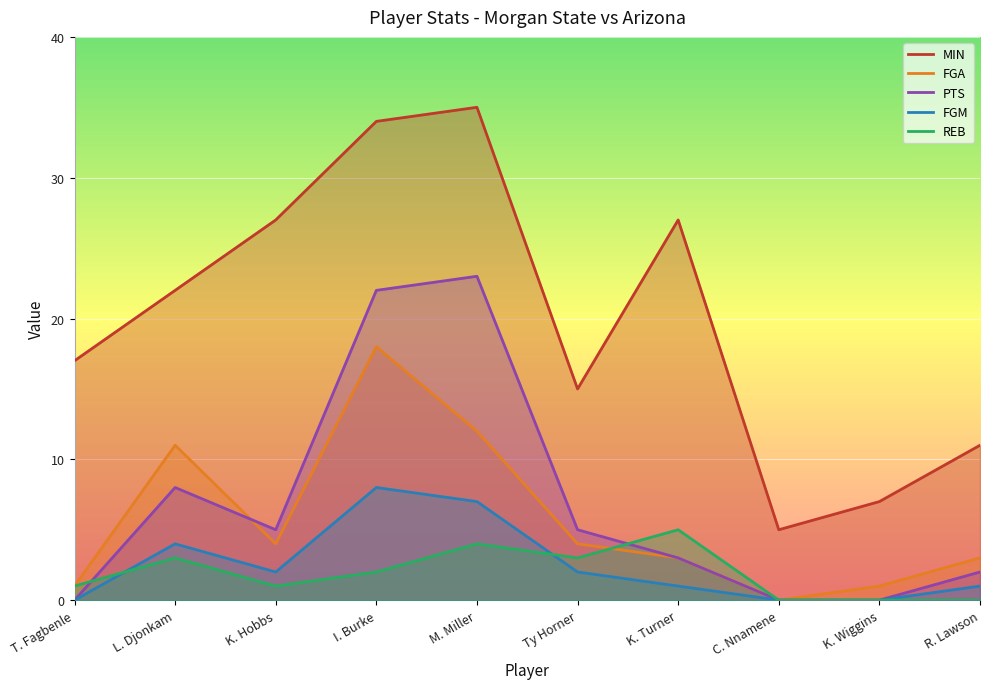

The REB series shows -3 at R. Lawson. True or false?

False